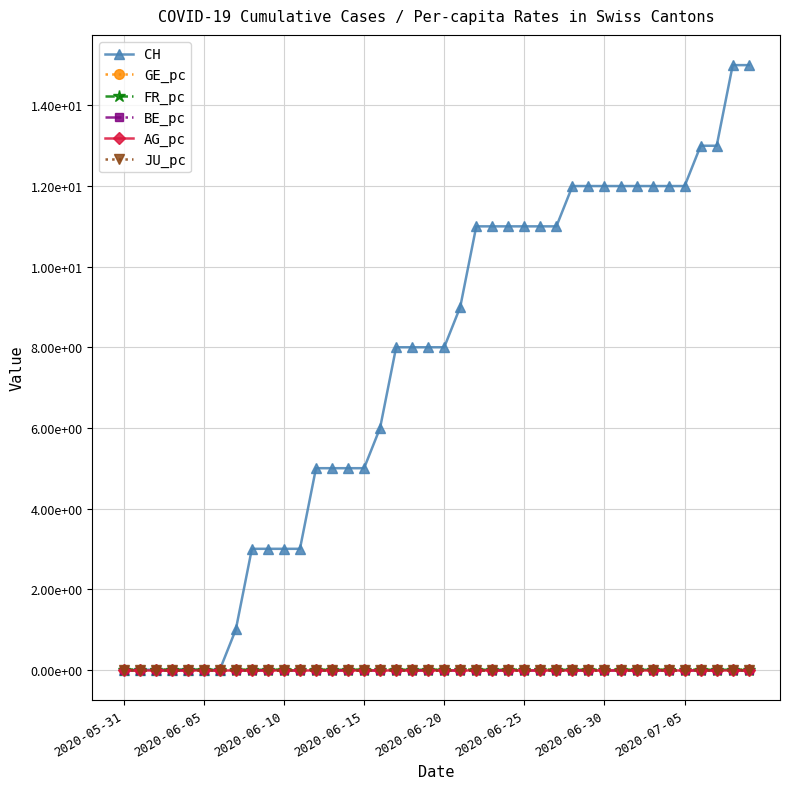

Does the chart have visible grid lines?

Yes